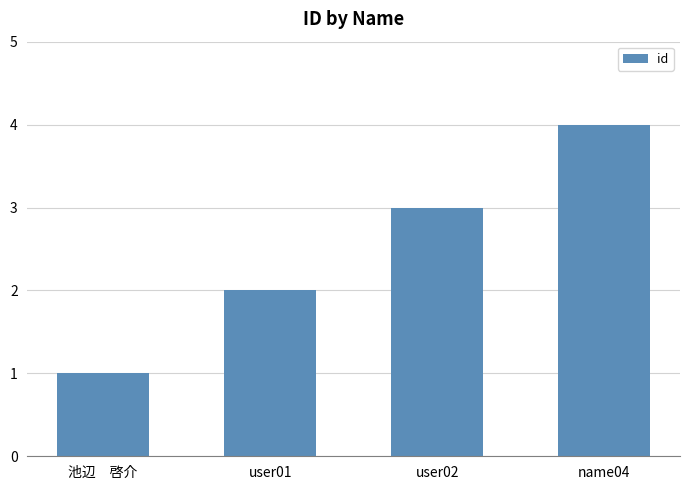

Which category has the highest value across all series?

name04